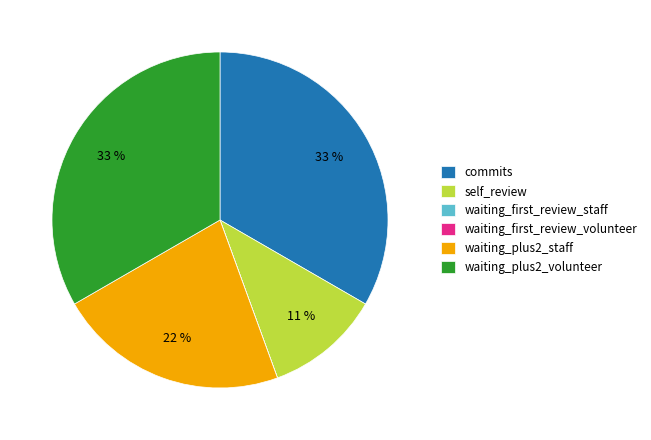

The self_review slice represents 3% of the pie. True or false?

False